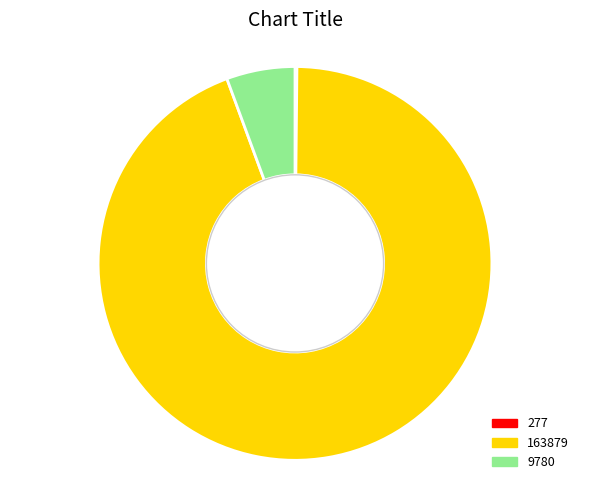

The 163879 slice represents 99% of the pie. True or false?

False